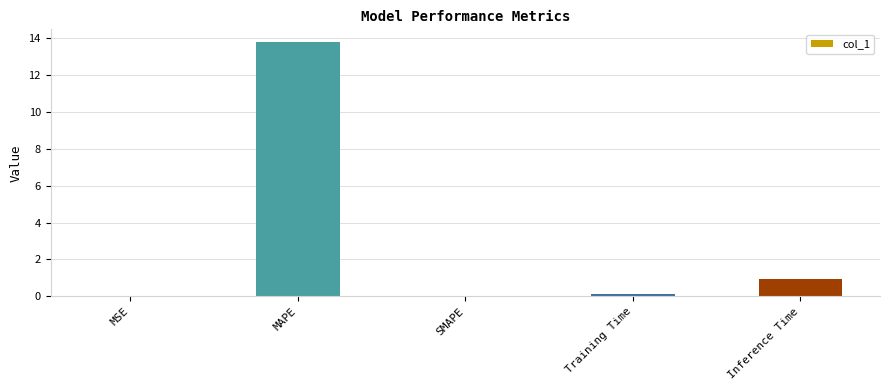

At which label is the value closest to 6?

Inference Time